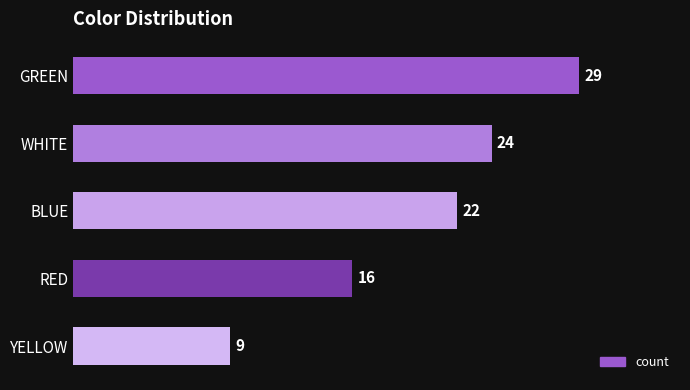

Reading bottom to top, transcribe all the data shown in this chart.

9	16	22	24	29